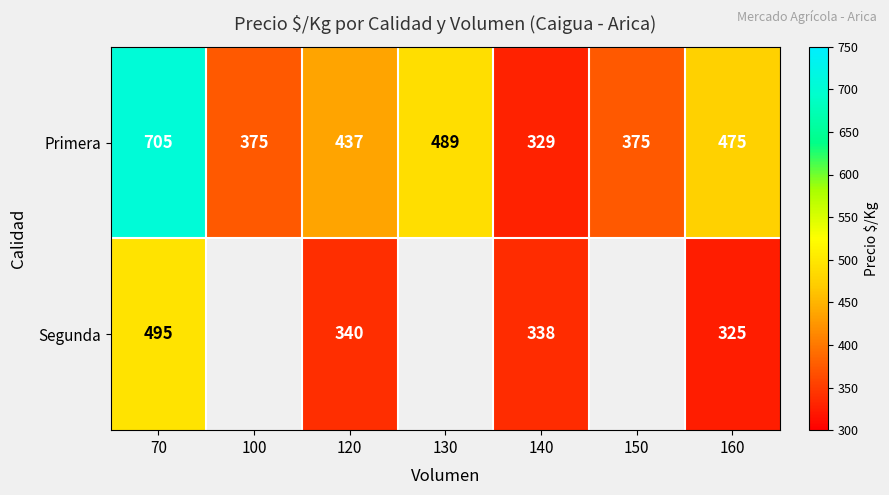

Where does the Primera series first go above 437?

70